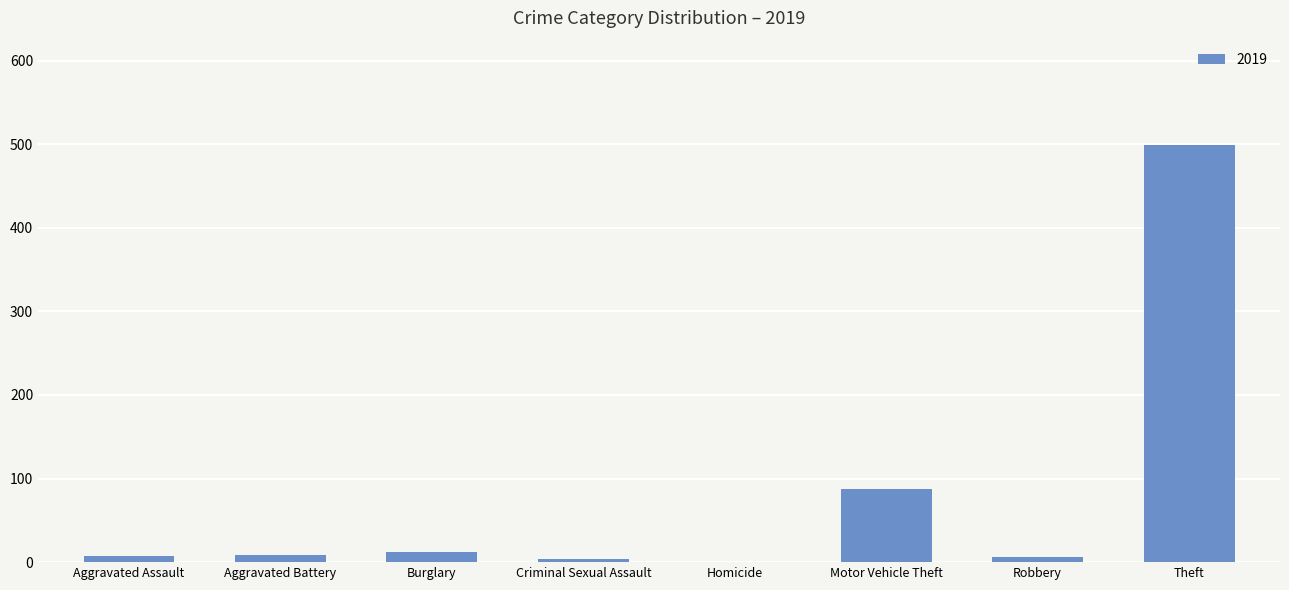

At which category does the chart reach its peak across all series?

Theft